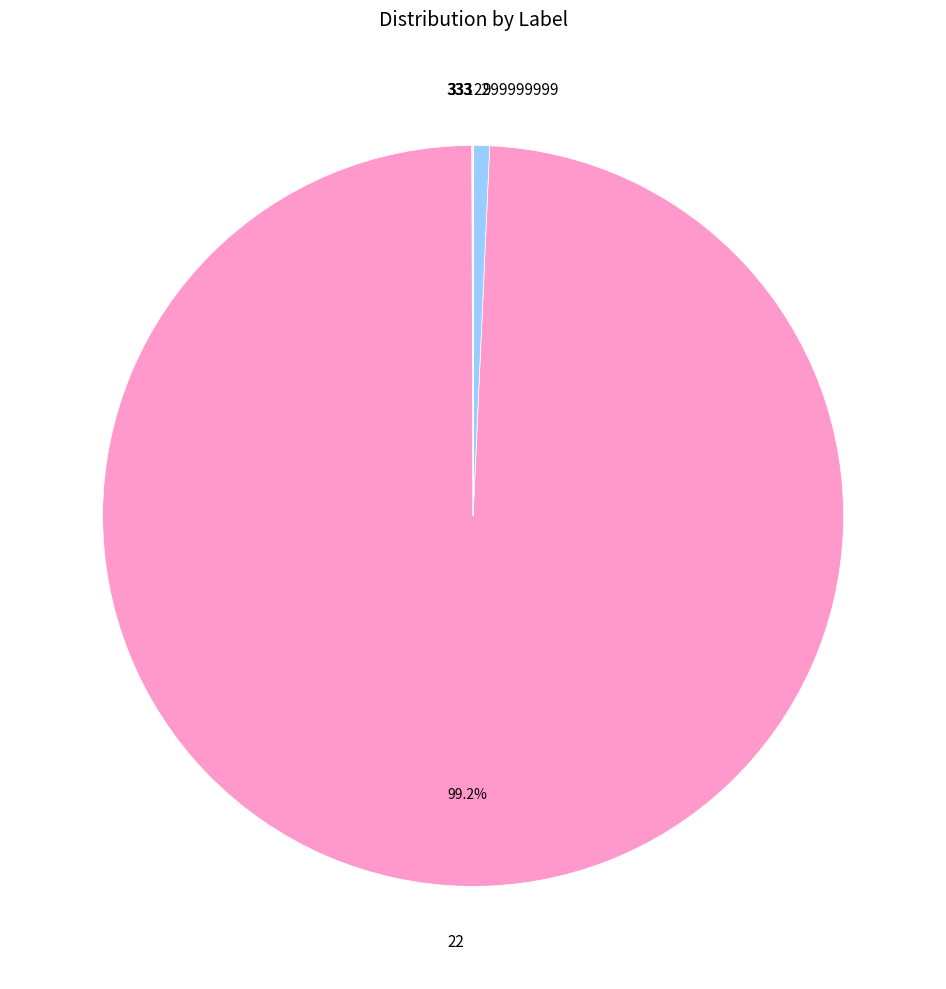

Is there any slice that represents more than half of the pie?

Yes